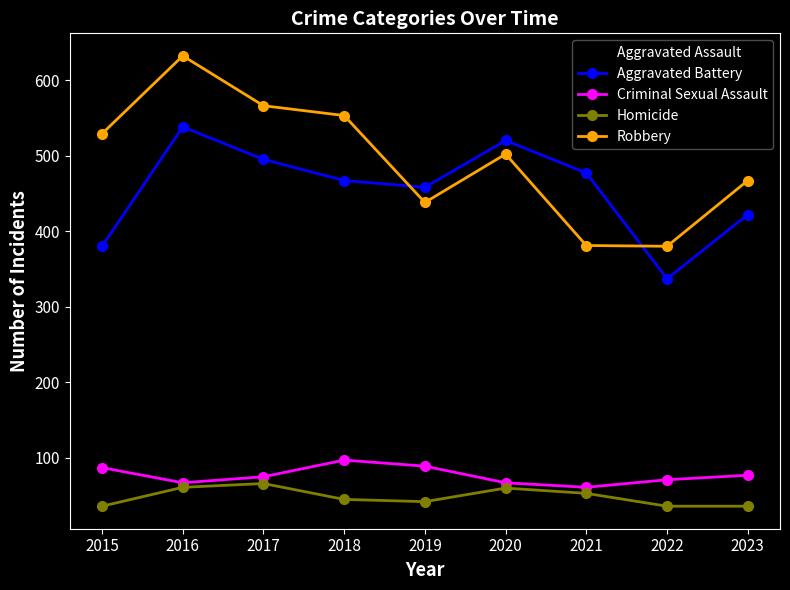

Which series has the largest range (max minus min)?

Robbery